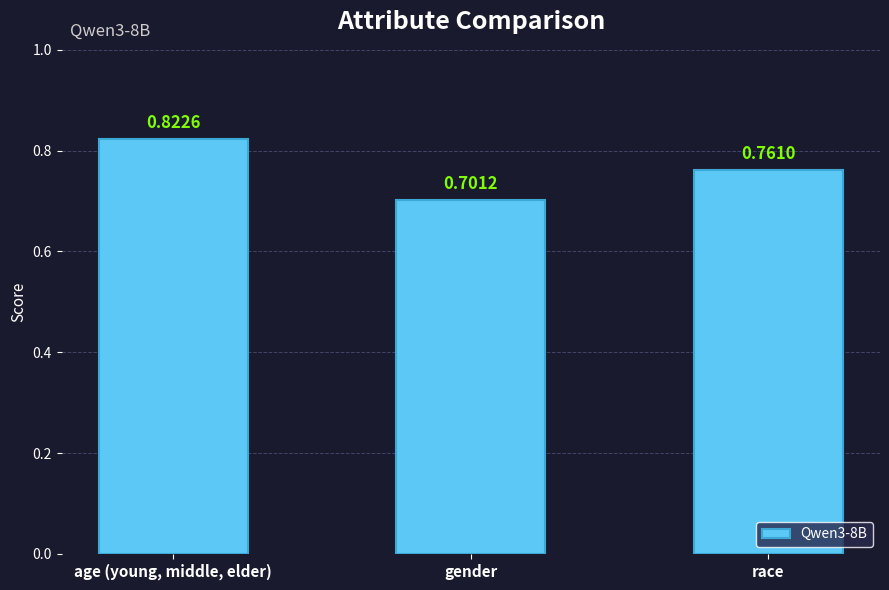

What is the difference between the maximum and minimum values?

0.1